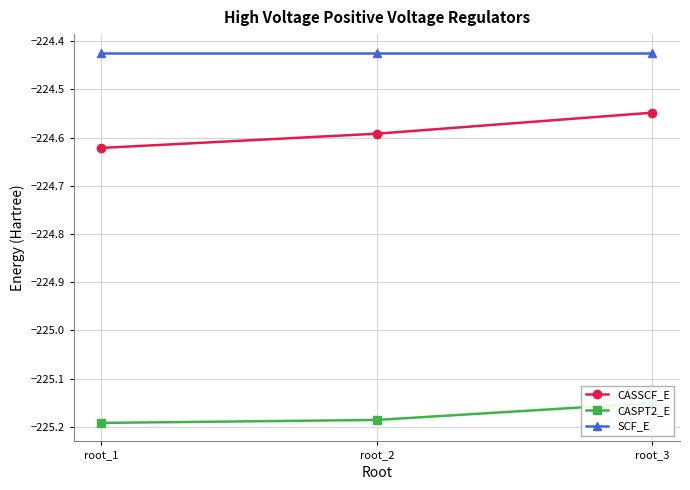

True or false: CASPT2_E has a value of -95.3 at root_1.

False